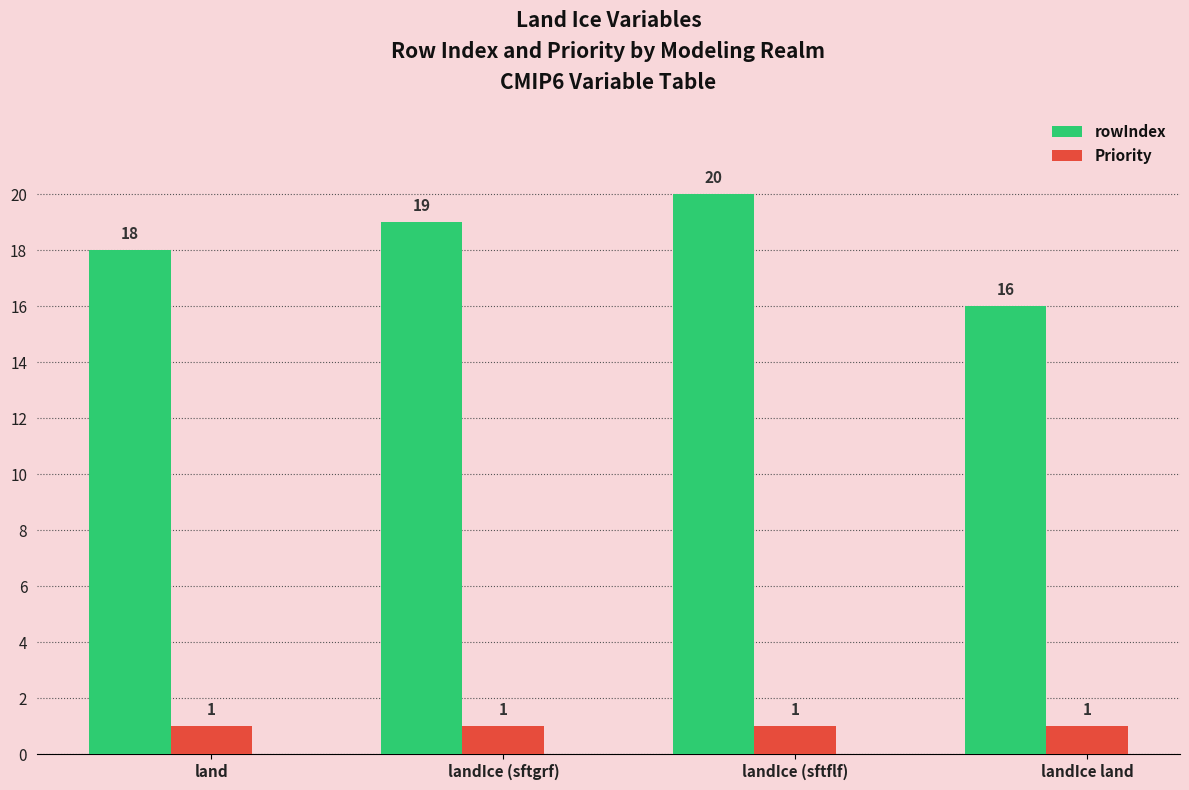

The value of rowIndex at landIce (sftgrf) is 19. True or false?

True